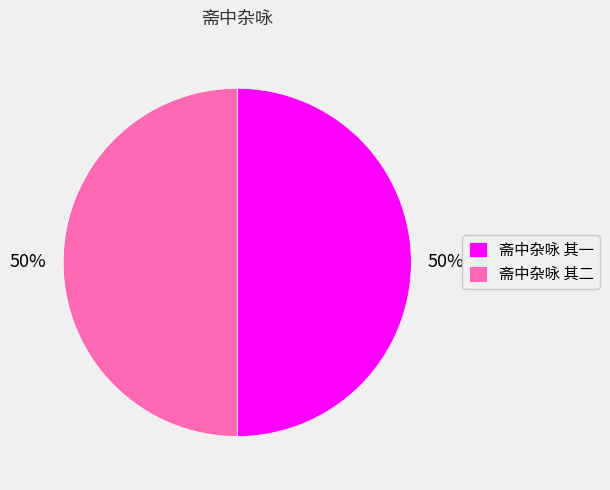

Is it true that 斋中杂咏 其一 is 59% of the pie?

False